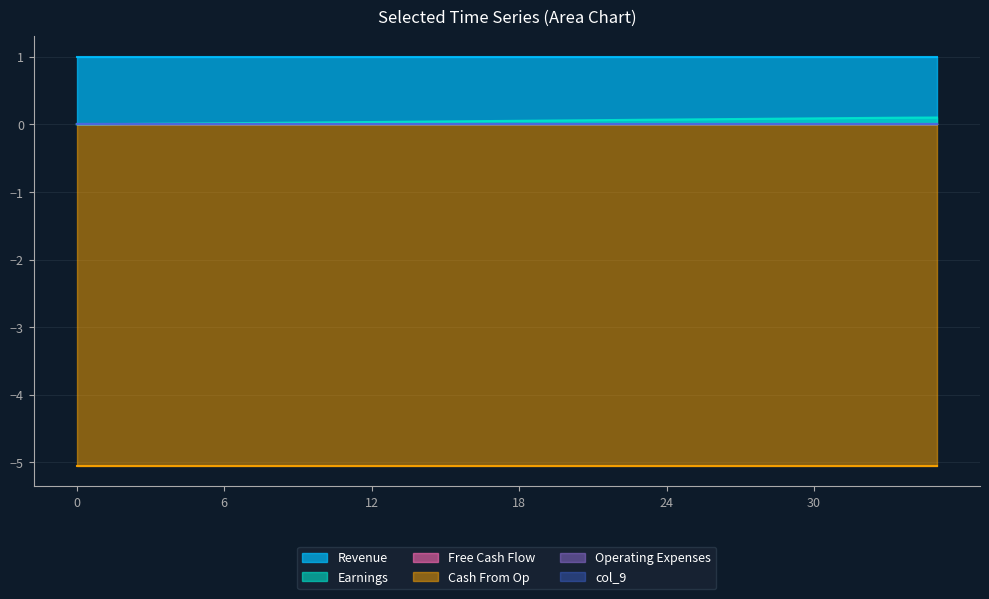

What is the total value across all series at 21?

-4.0